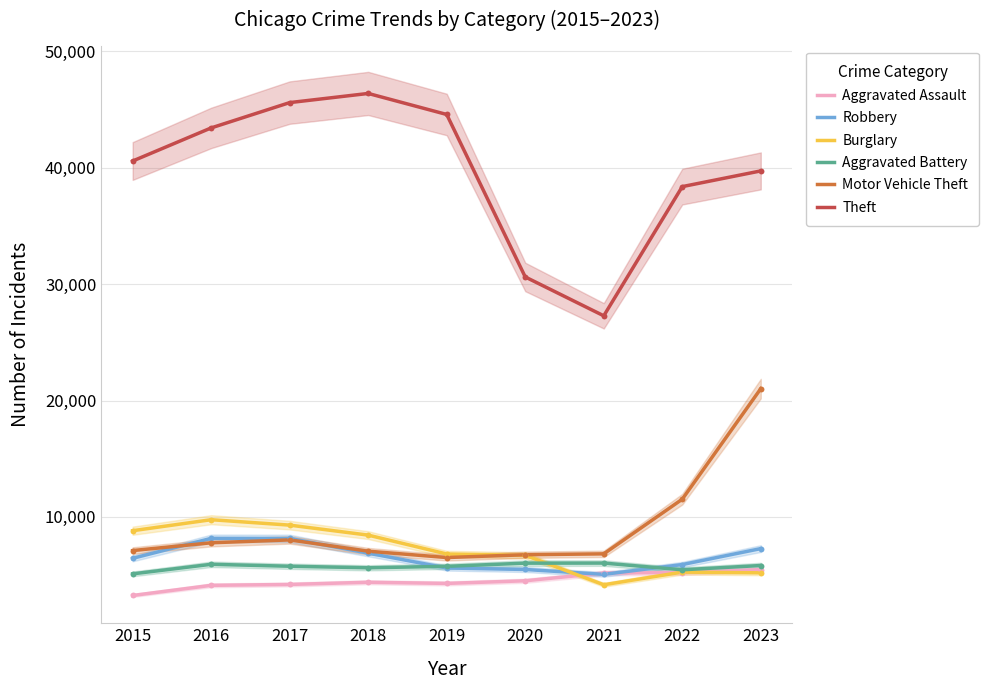

What is the total value across all series at 2018?

78792